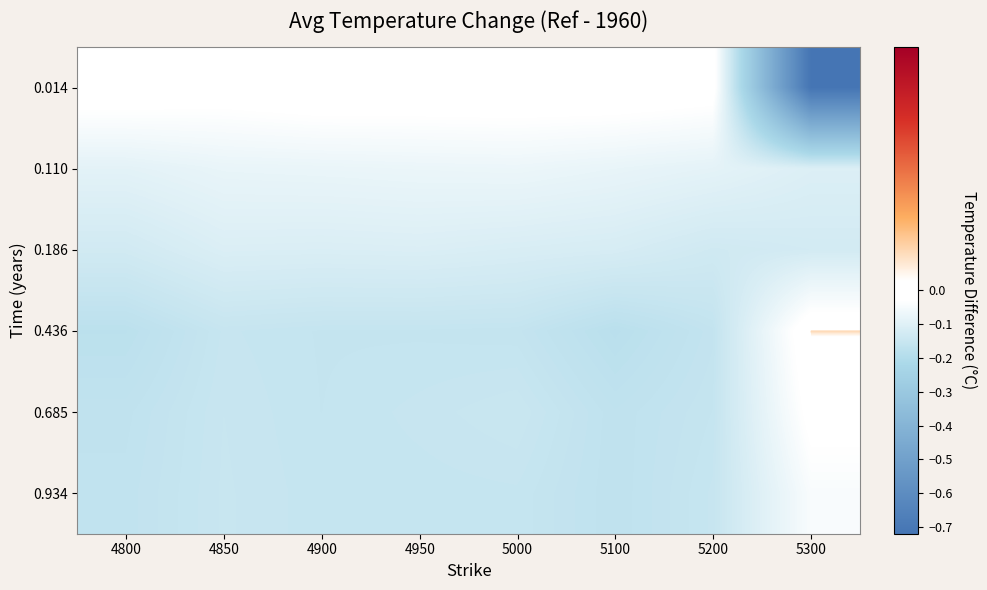

At how many categories does at least one series exceed 0?

1